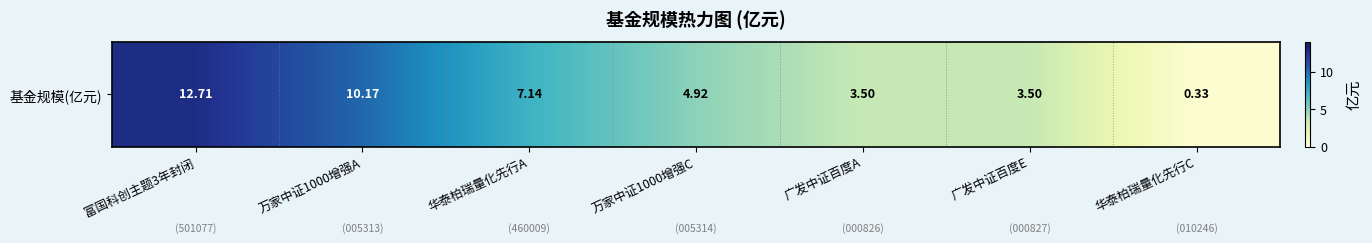

Where does the data first go above 4?

富国科创主题3年封闭